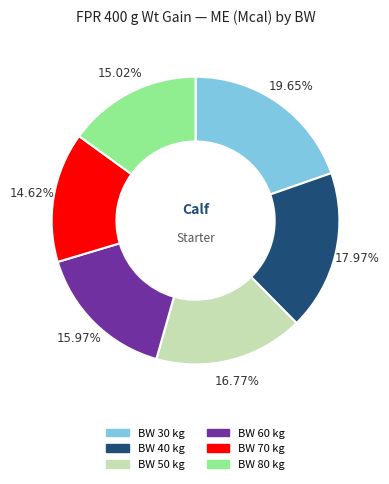

What is the ratio of the value at BW 70 kg to the value at BW 30 kg?

0.7